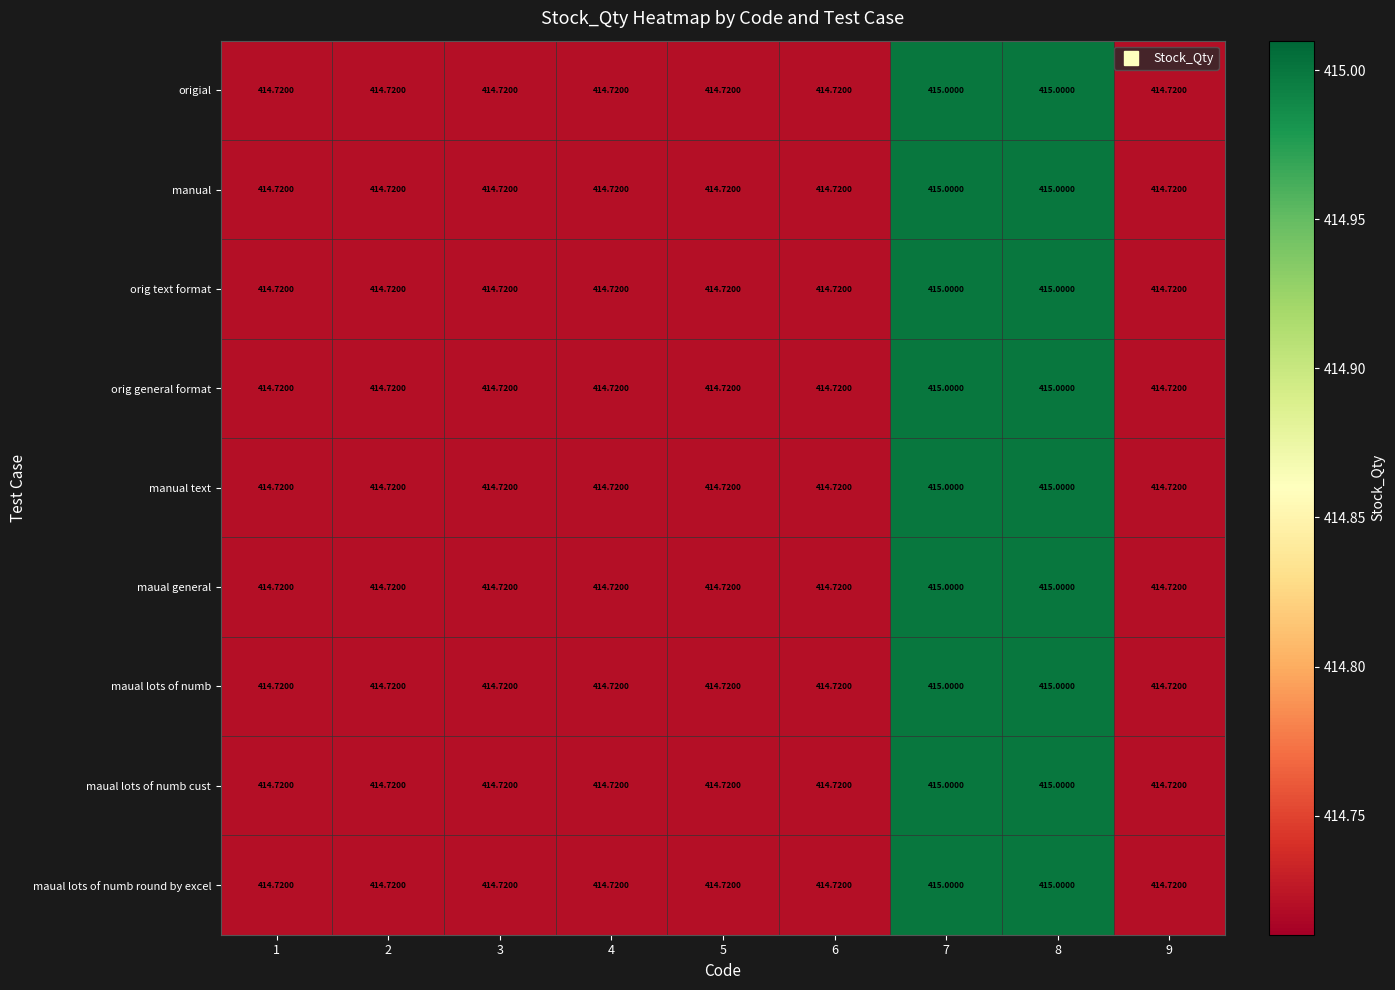

What is the maximum value shown in the chart?

415.0